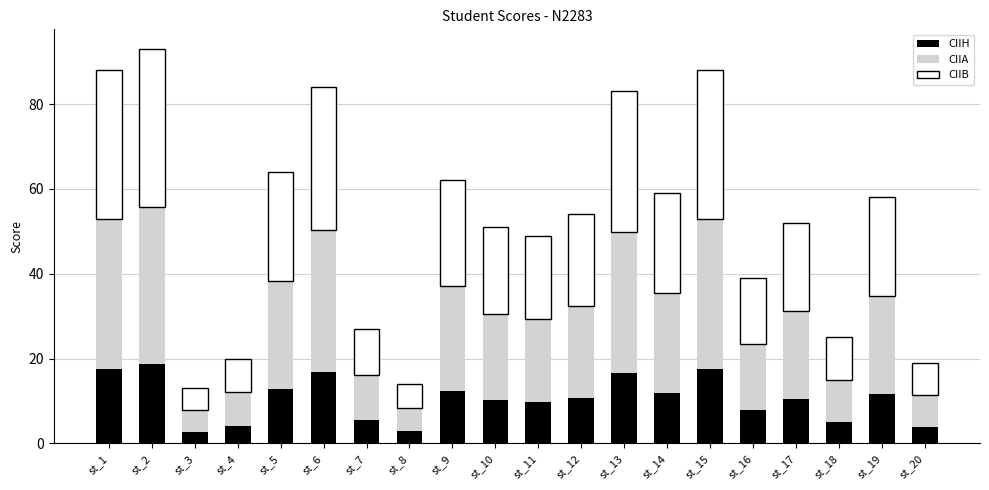

The value of CIIH at st_6 is 16.8. True or false?

True